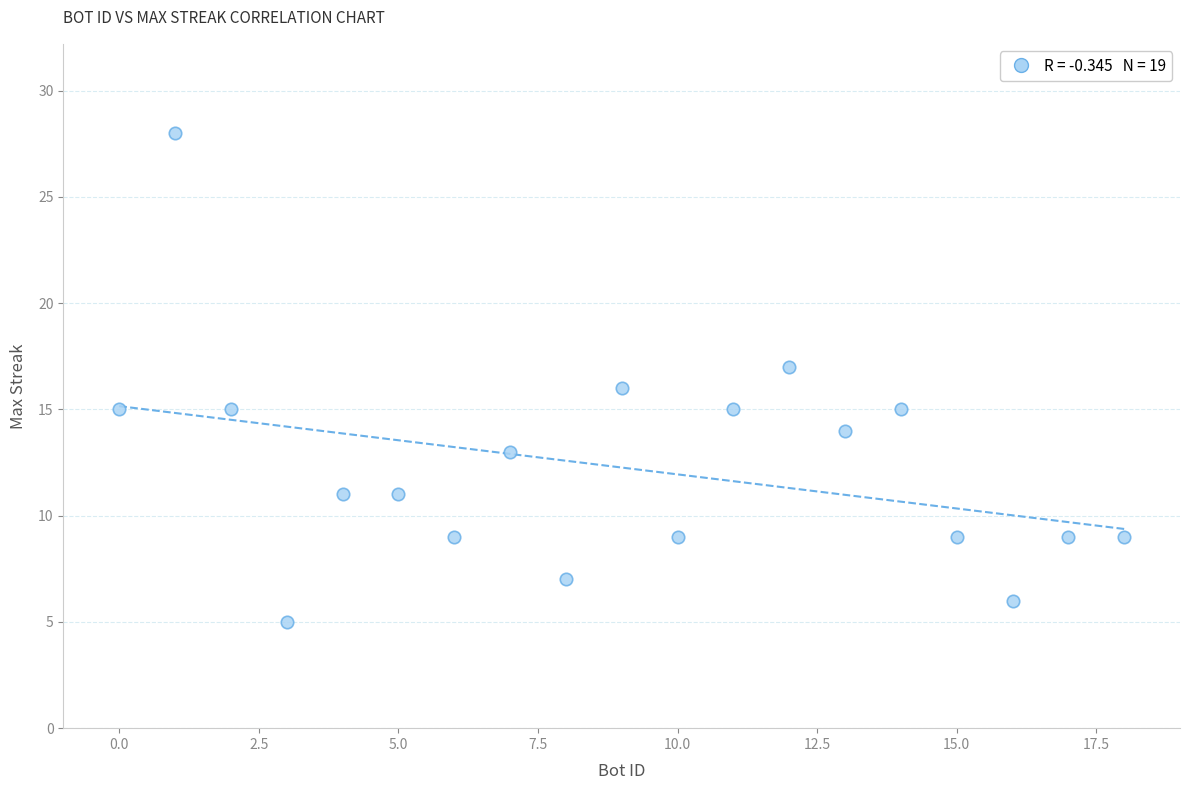

What is the range of Y values (max minus min)?

23